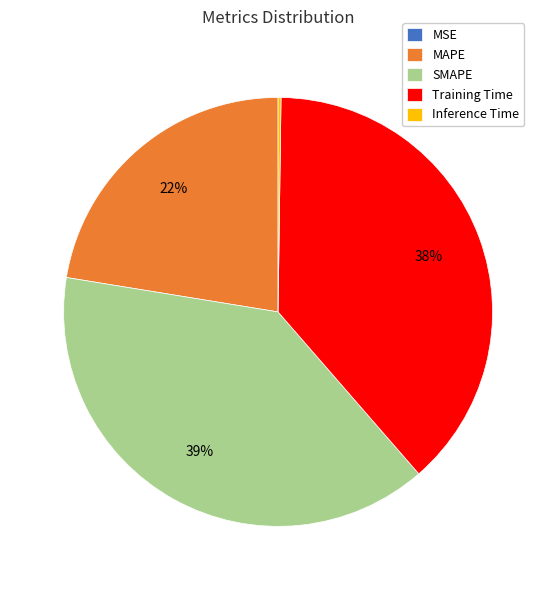

Does any single category account for the majority?

No